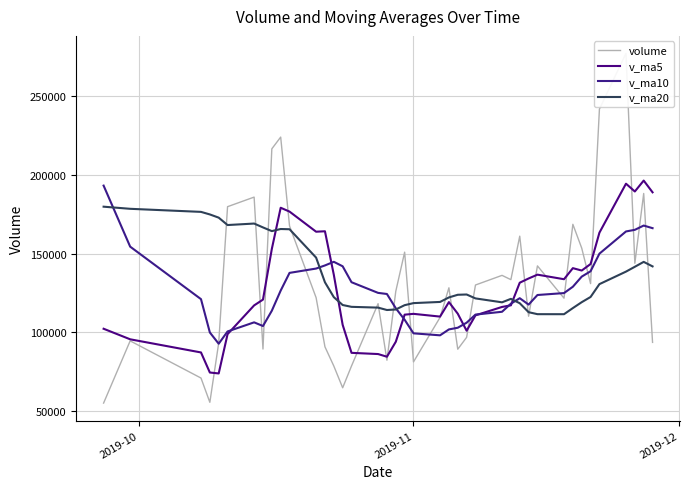

Is it true that v_ma20 equals 29002.7 at 2019-11?

False